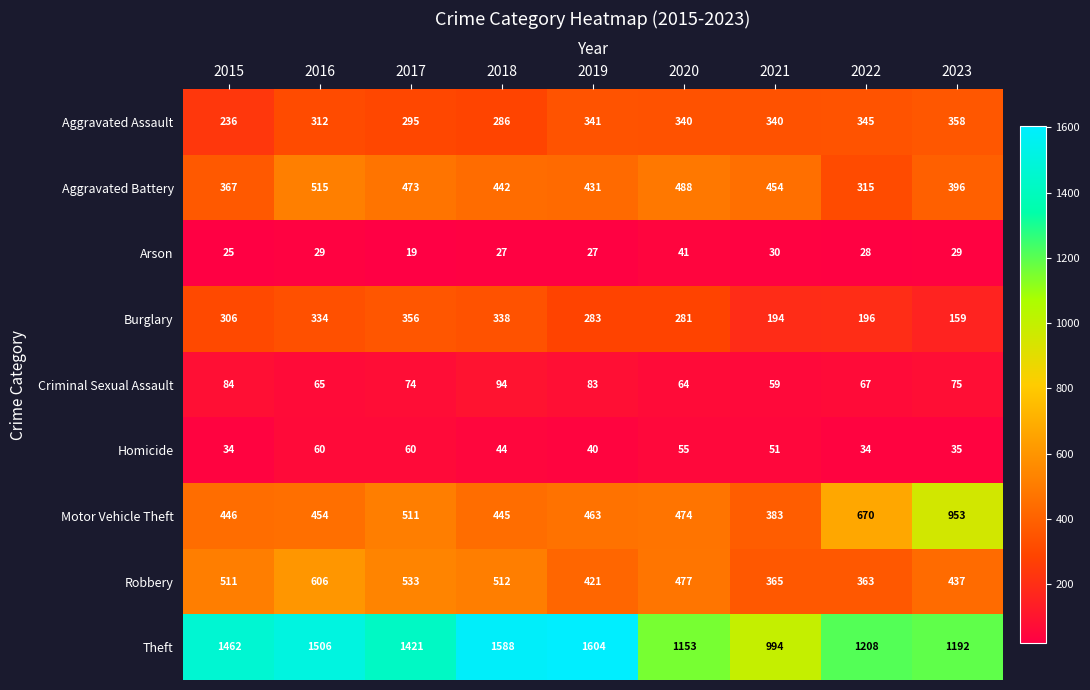

What is the difference between the Motor Vehicle Theft values at 2023 and 2016?

499